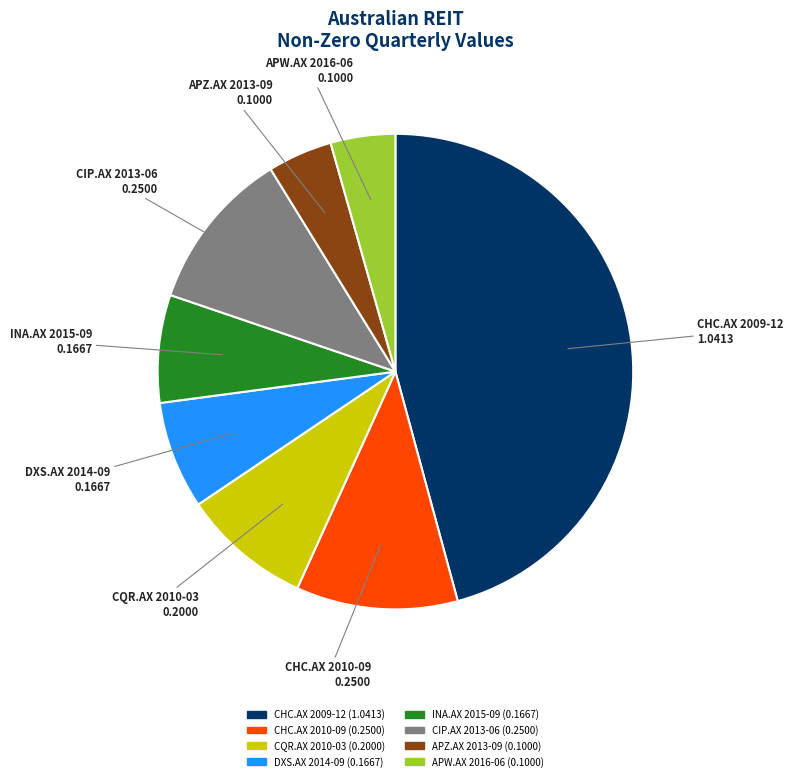

Is it true that INA.AX 2015-09 is 1% of the pie?

False